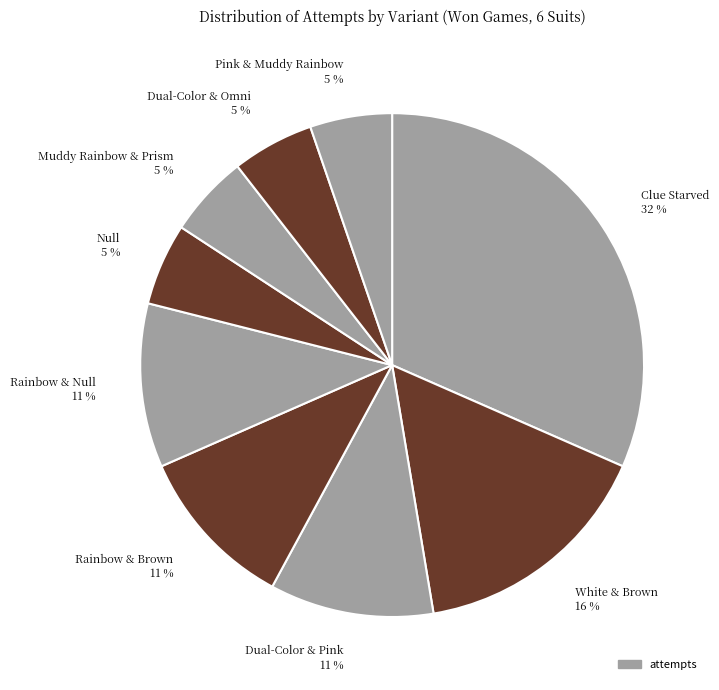

Which category has the biggest portion of the pie?

Clue Starved 32 %